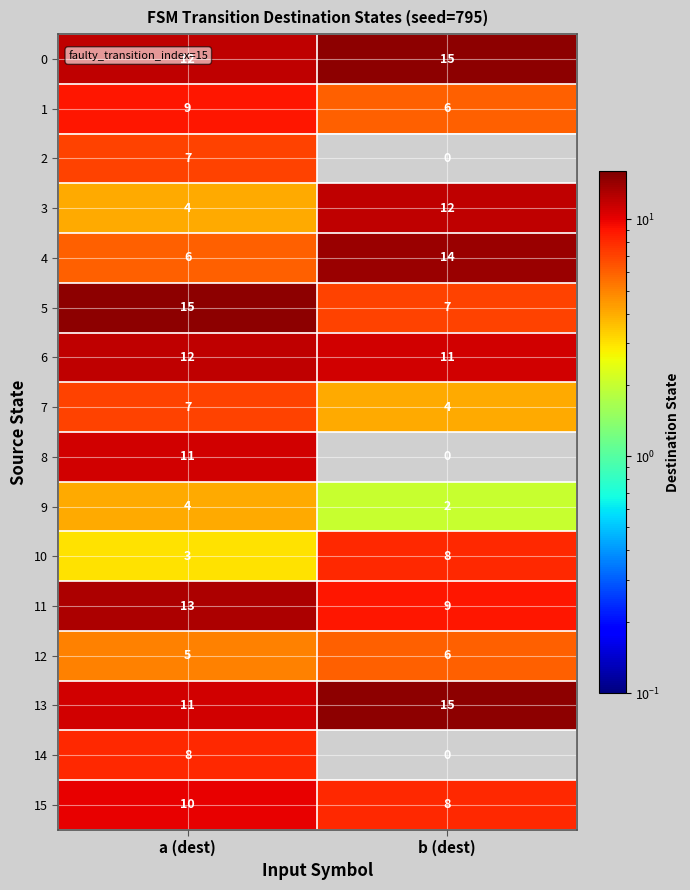

The value of 7 at b (dest) is 2. True or false?

False